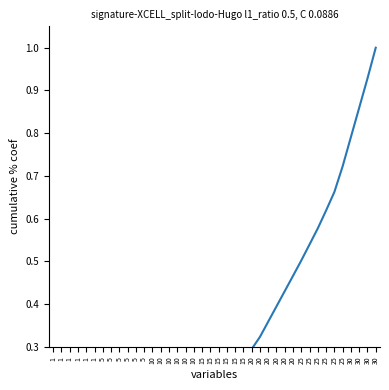

True or false: the data shows 0.0 at 1.

True